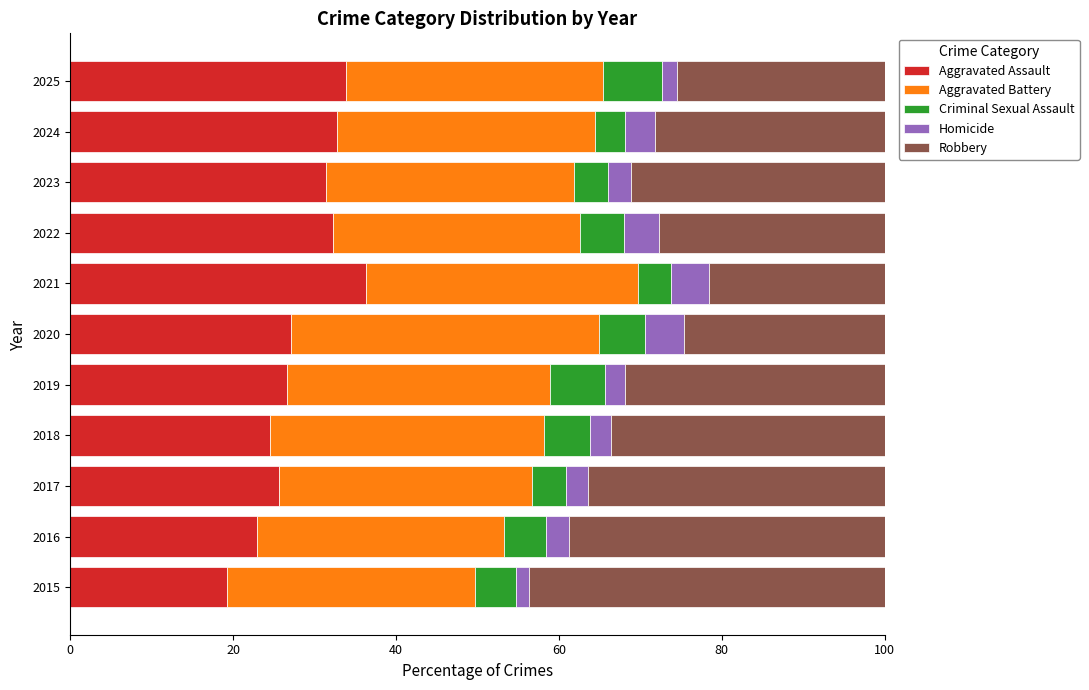

What is the highest value of the Aggravated Assault series?

36.4